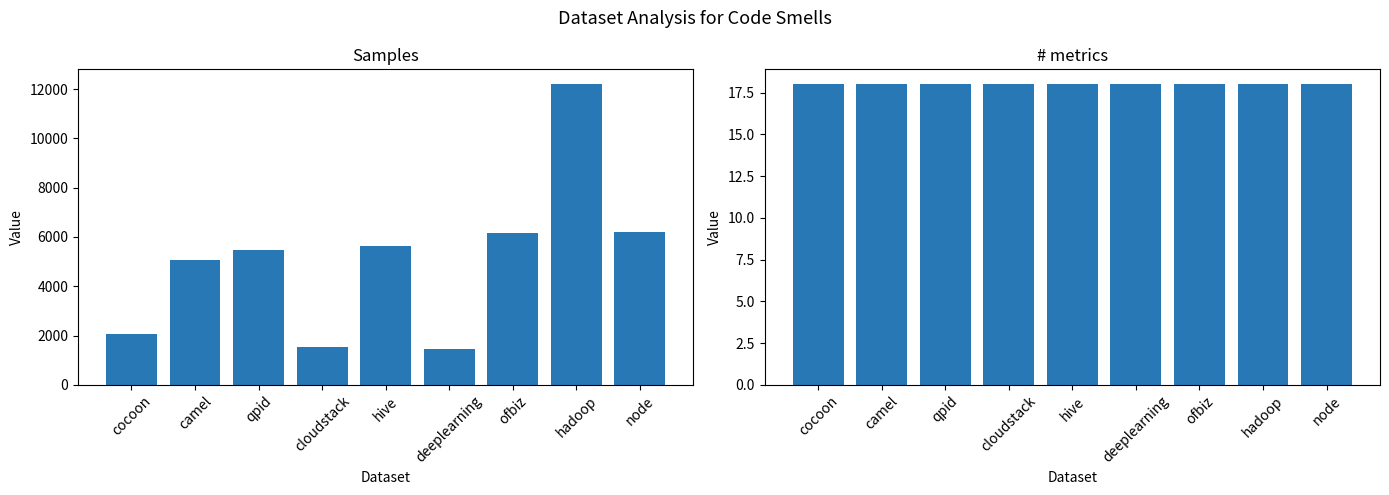

Rank the series by their maximum value, from lowest to highest.

# metrics, Samples